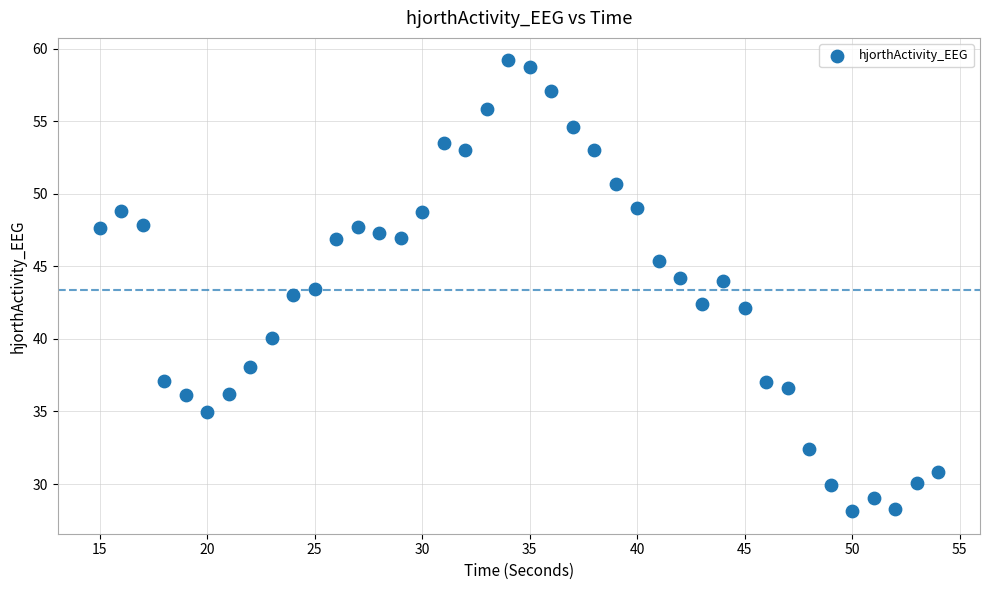

What is the range of X values (max minus min)?

39.0